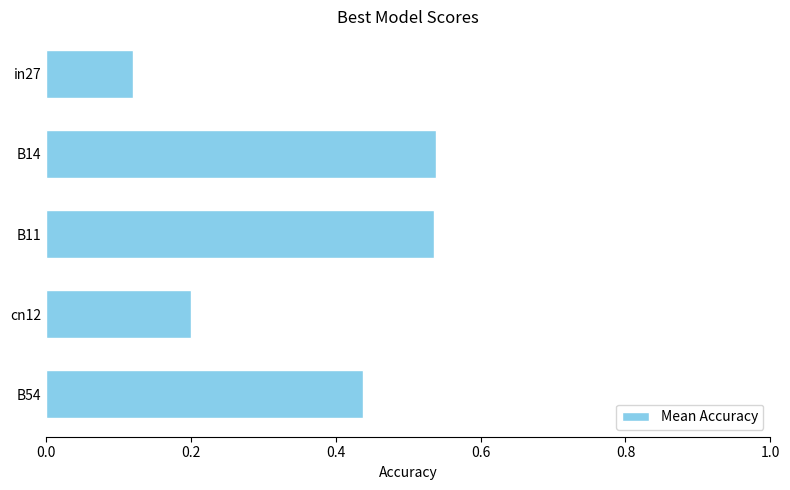

True or false: the data shows 0.3 at B54.

False